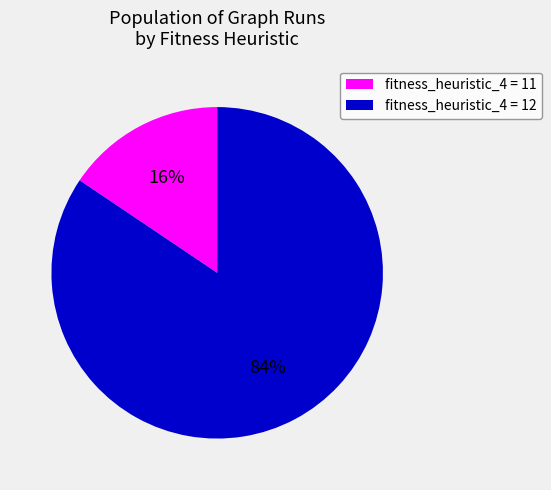

To the nearest percent, what portion does fitness_heuristic_4 = 12 represent?

84%